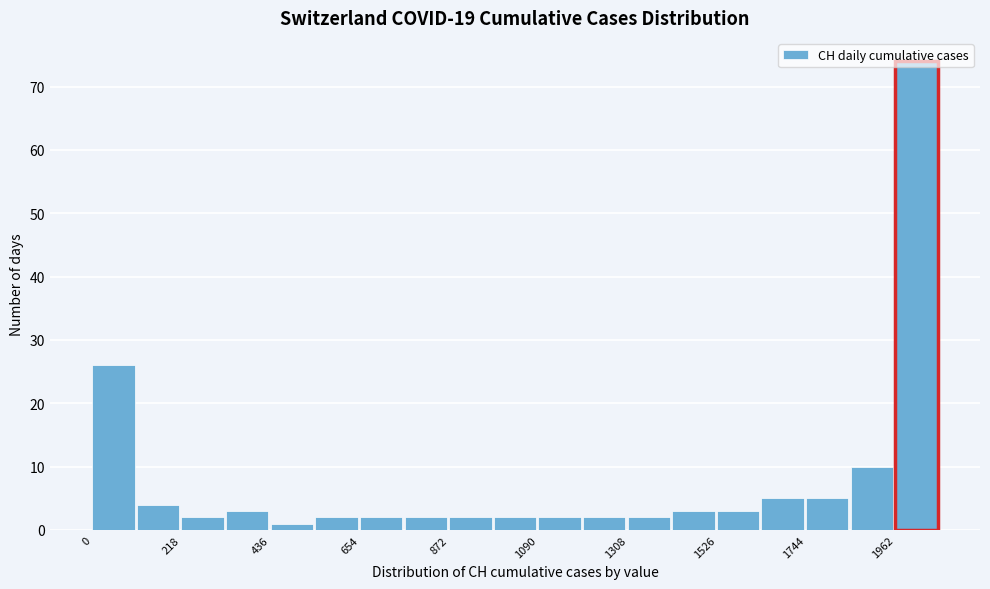

Around what value on the x-axis is the tallest bar? Give the approximate position of its centre, as read against the axis.

2000